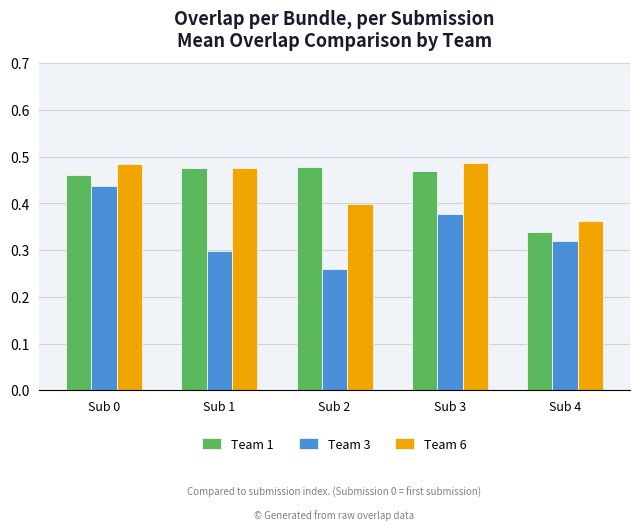

Rank the categories by Team 3 value from highest to lowest.

Sub 0, Sub 3, Sub 4, Sub 1, Sub 2